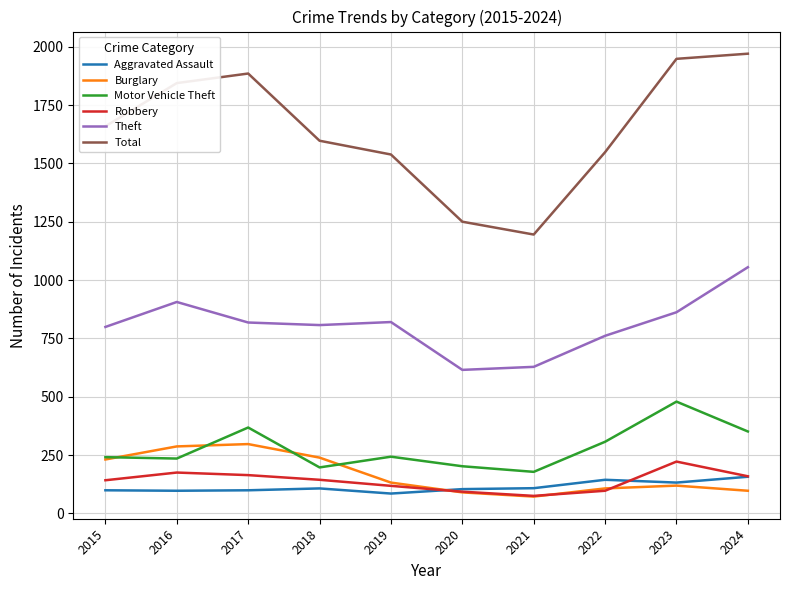

List the series in order of their peak value, highest first.

Total, Theft, Motor Vehicle Theft, Burglary, Robbery, Aggravated Assault